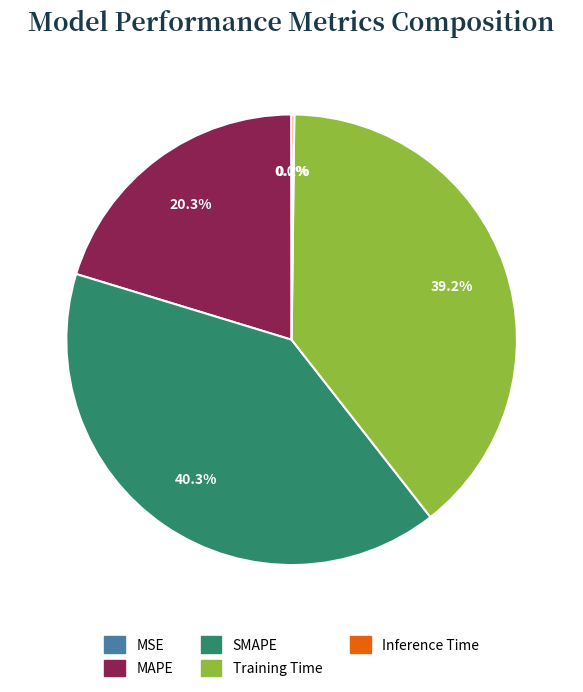

To the nearest percent, what is the difference between the largest and smallest slice percentages?

40%